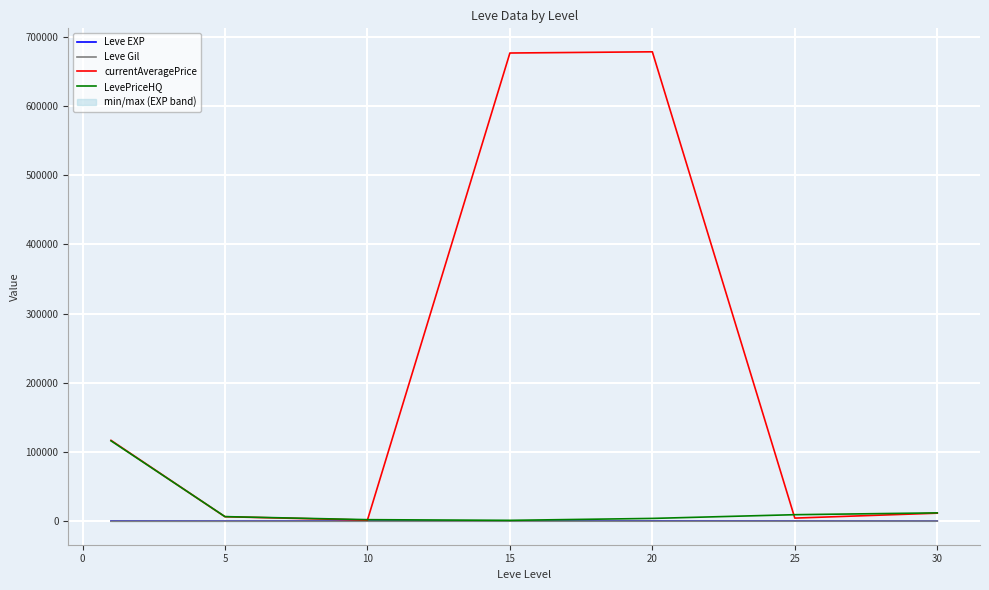

What is the minimum value shown in the chart?

128.0